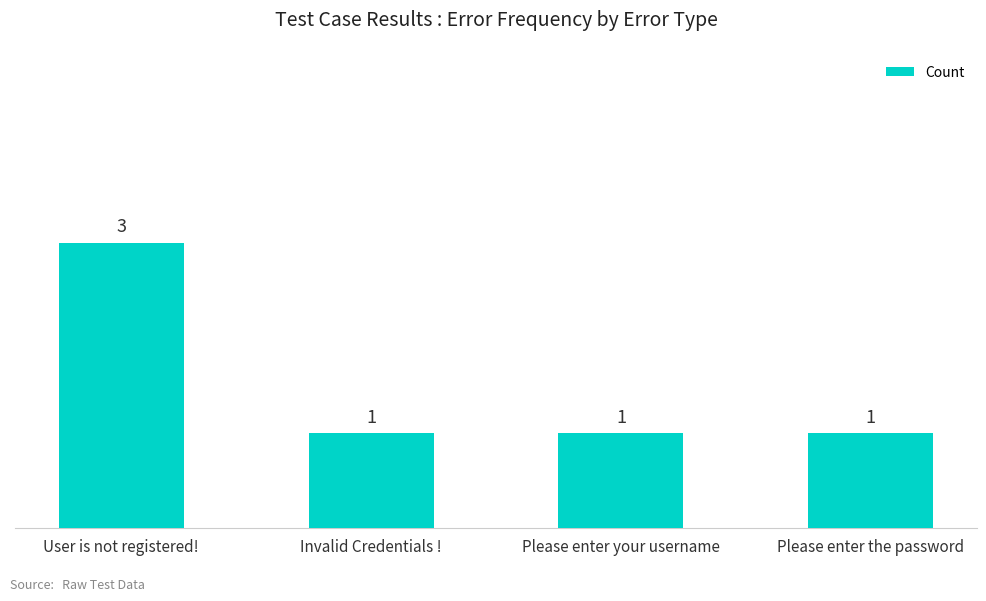

Is it true that the value at User is not registered! is 1?

False